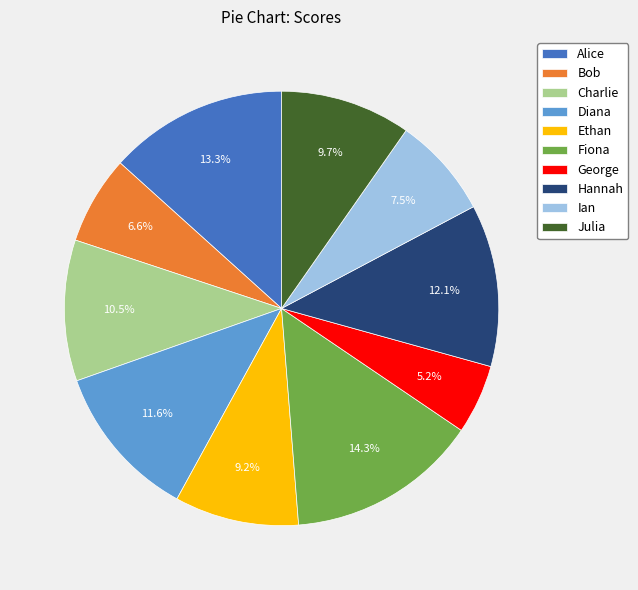

Is the sum of Bob and Alice greater than half?

No